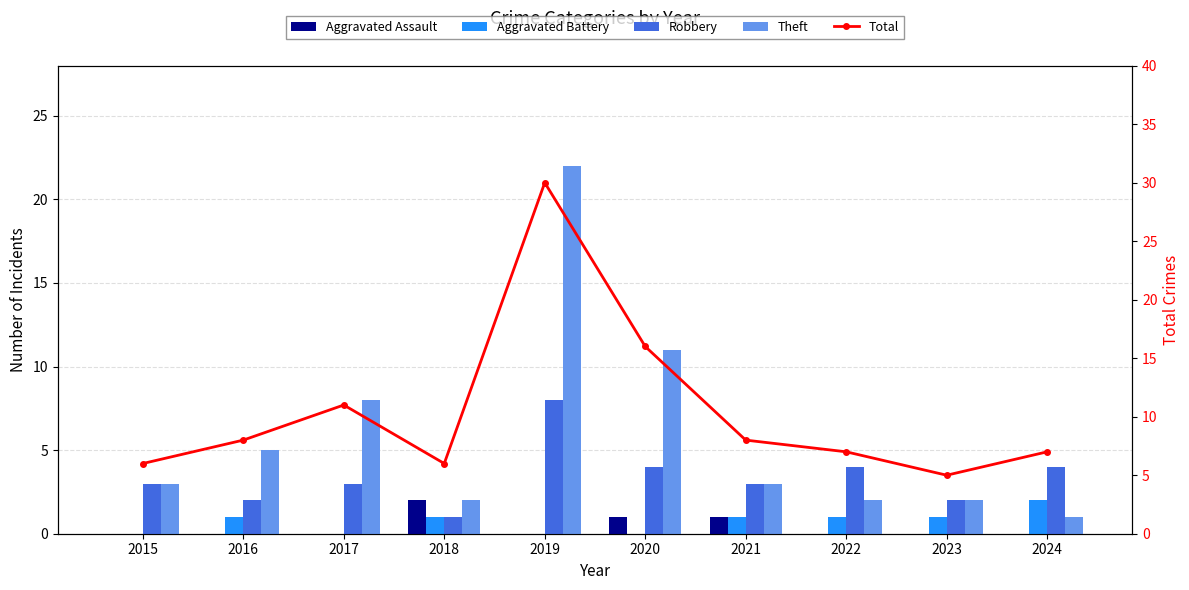

How many groups of bars are there?

10